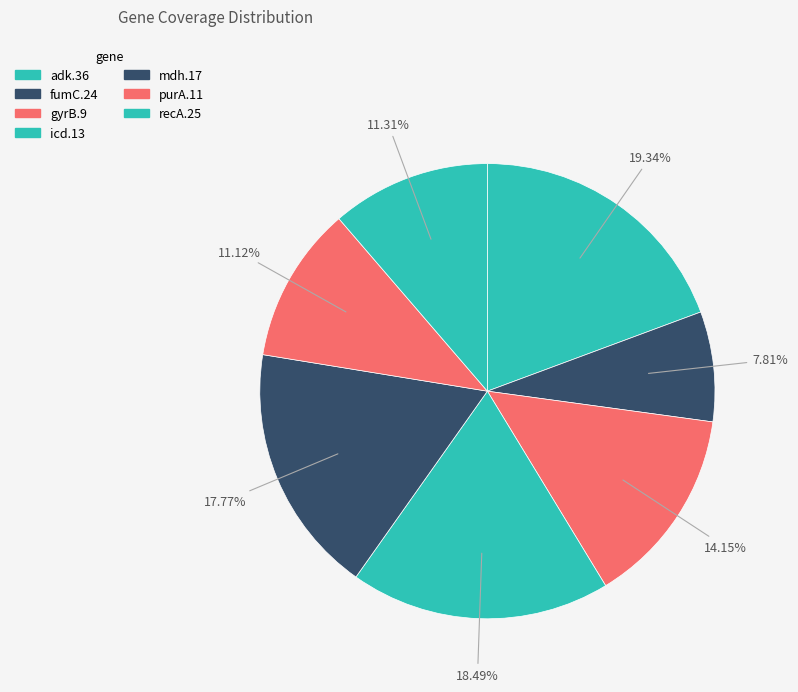

To the nearest percent, what portion does icd.13 represent?

18%